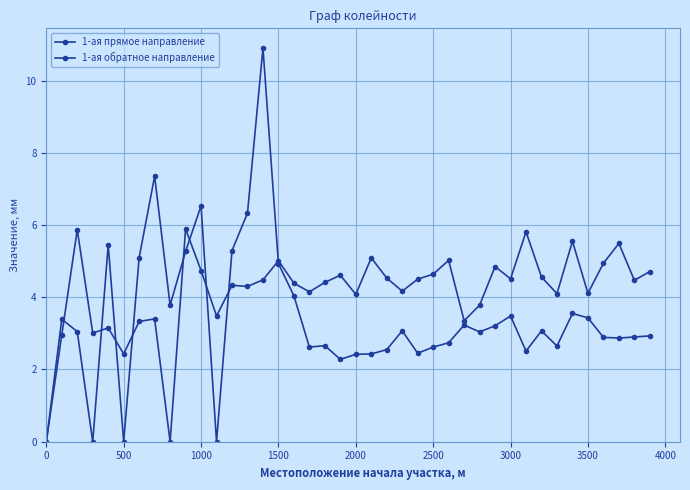

Which series ends up on top after the final intersection of 1-ая обратное направление and 1-ая прямое направление?

1-ая обратное направление